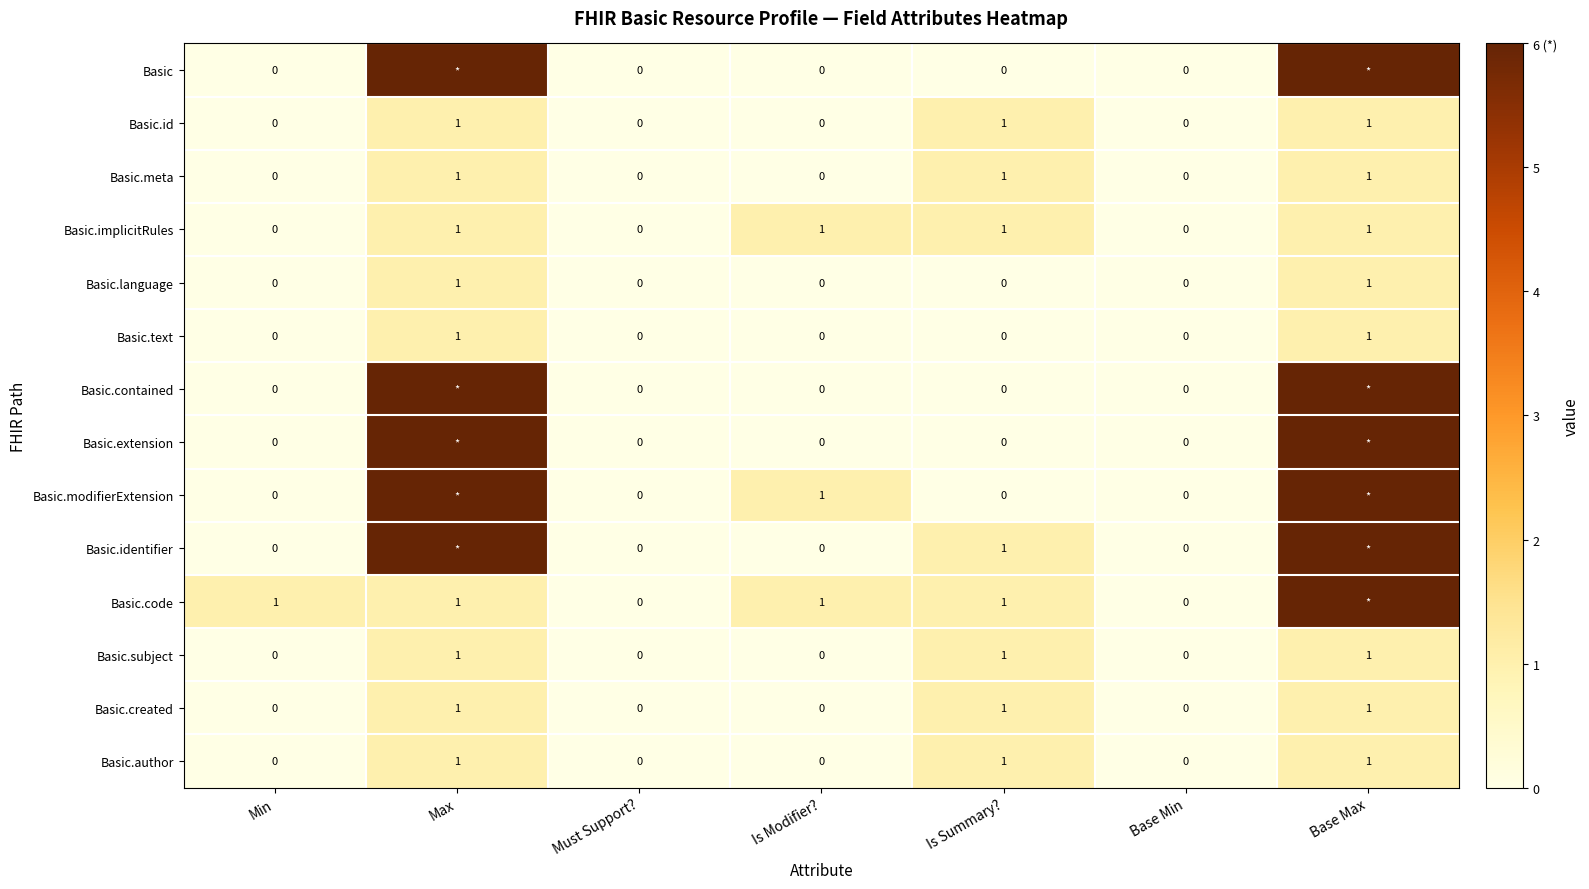

Count the Basic.author values in the range 0 to 1.

7